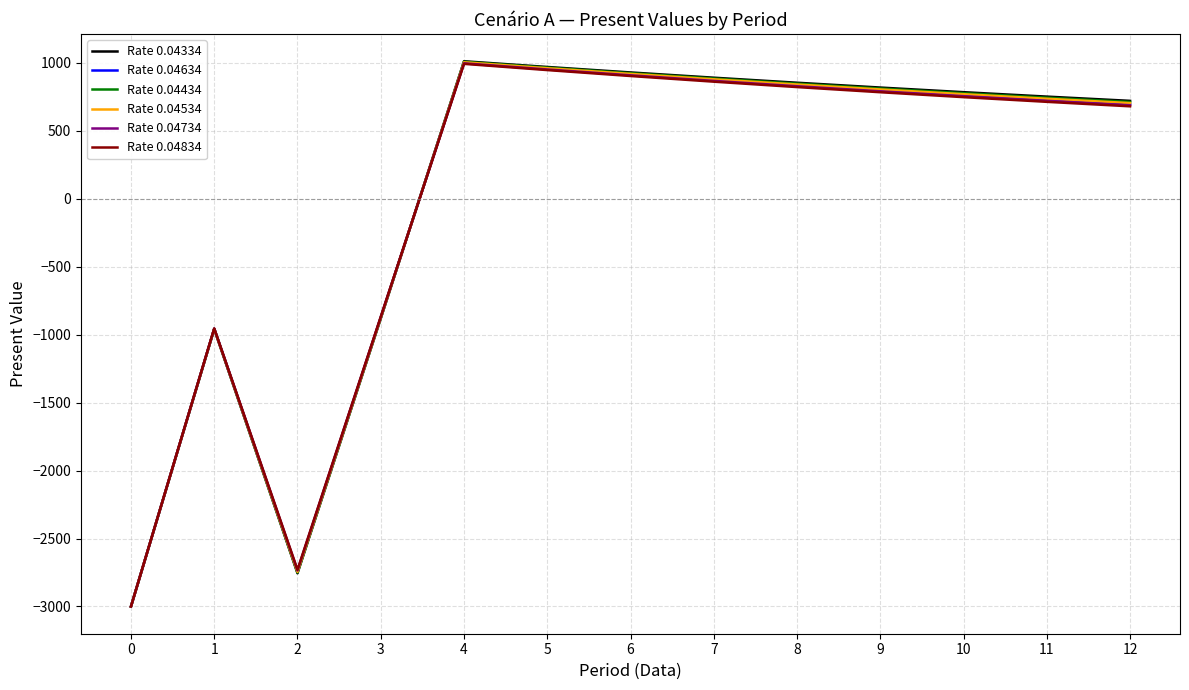

The Rate 0.04334 series shows 891.7 at 7. True or false?

True